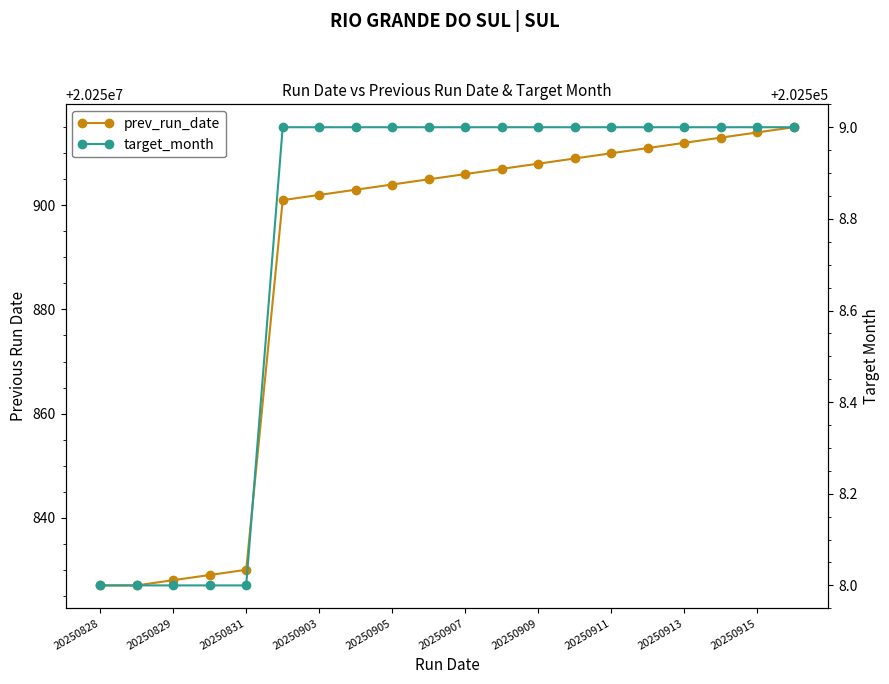

What is the difference between the target_month values at 20250909 and 20250829?

1